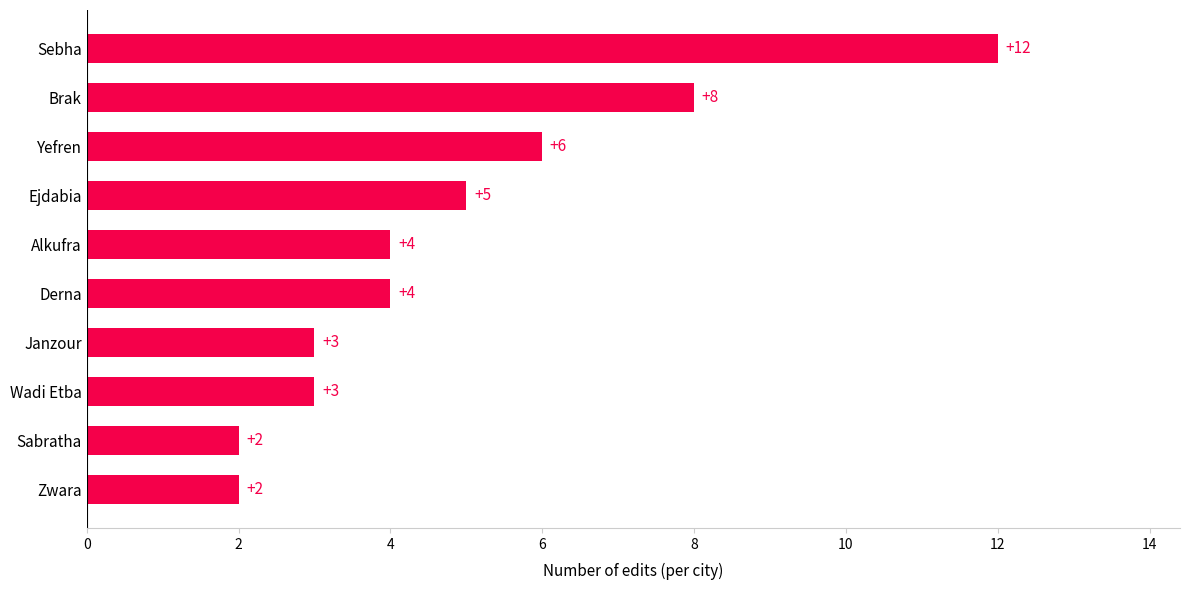

How many series are shown in this chart?

1